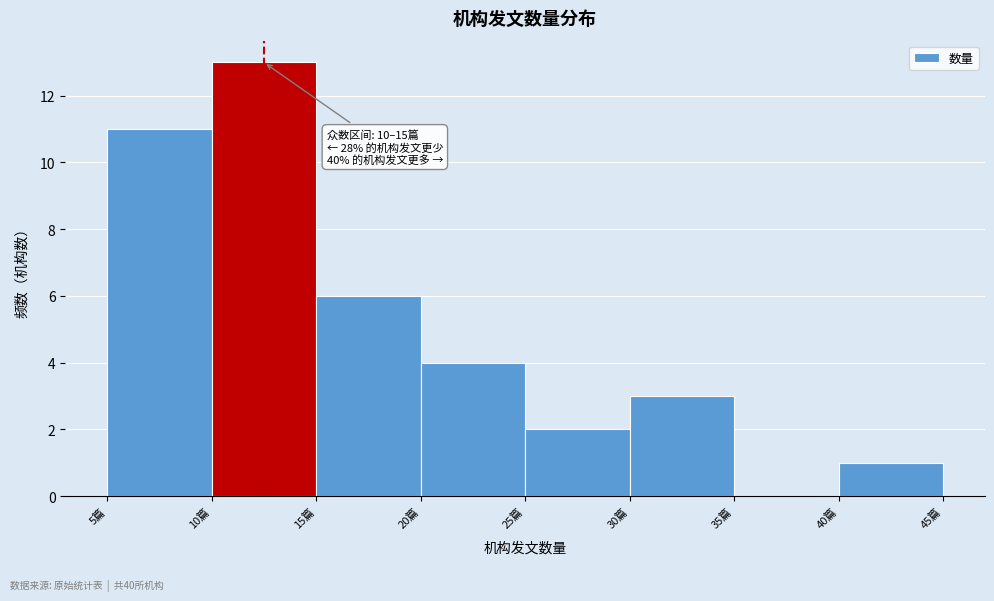

Over which range of the x-axis is the bar tallest?

10 to 15